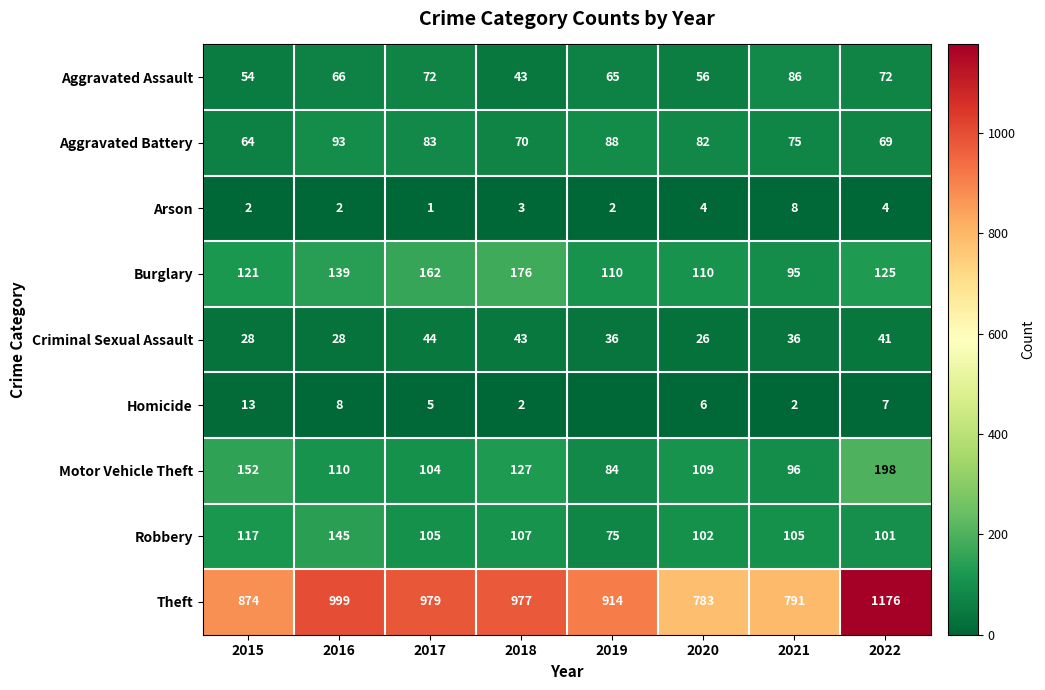

What is the difference between the second highest and minimum values in the Robbery series?

42